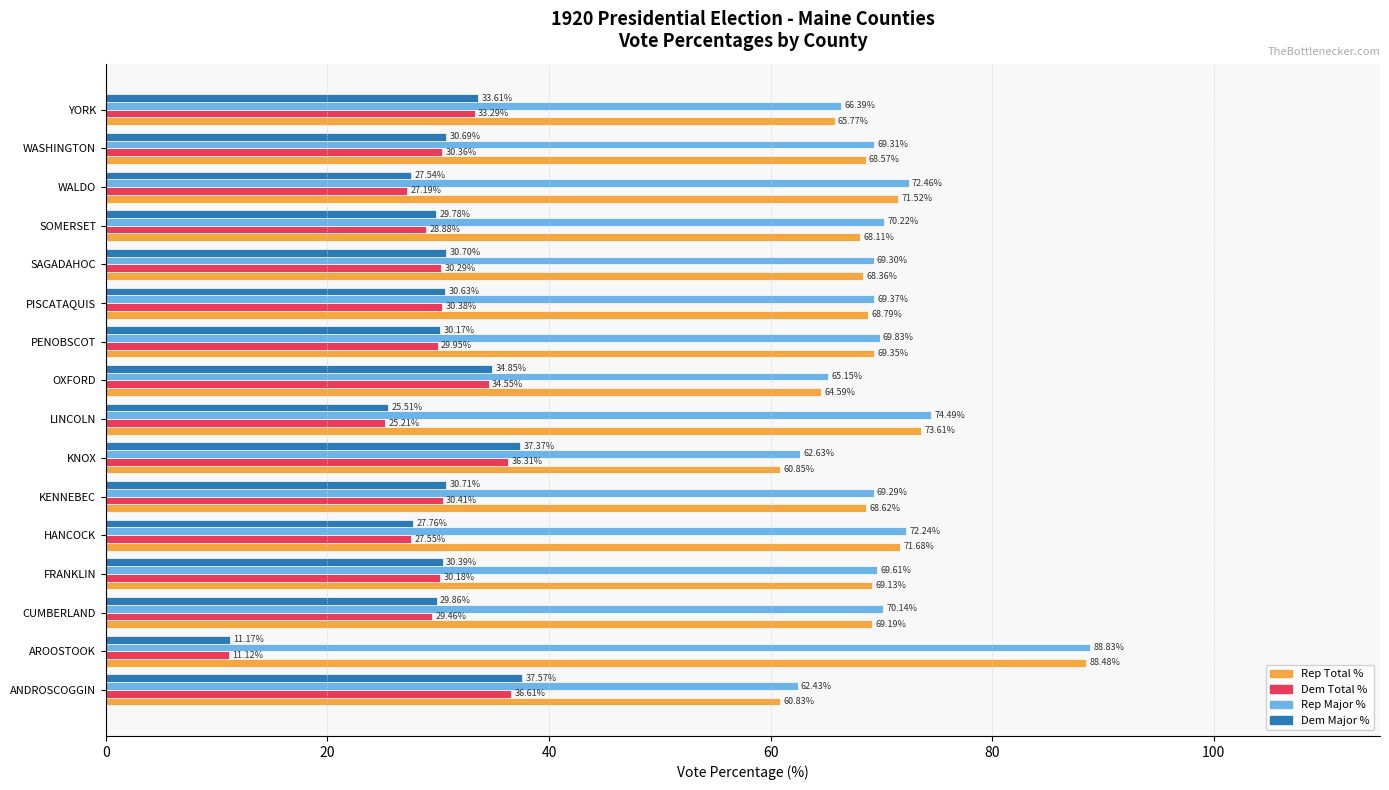

What is the difference between the highest and lowest values at SAGADAHOC?

39.0